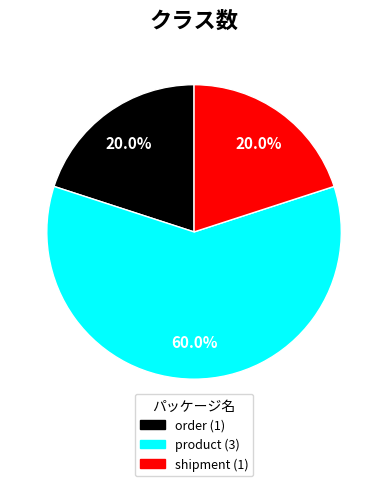

Is there any slice that represents more than half of the pie?

Yes